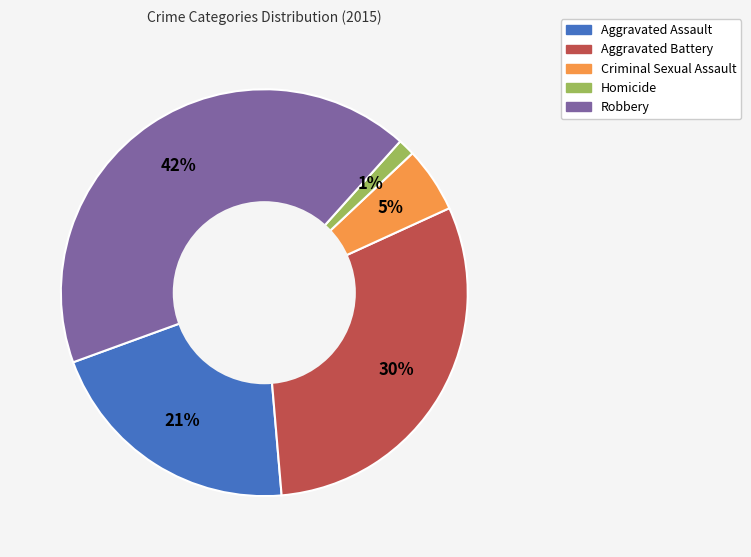

Count the number of slices in the pie.

5